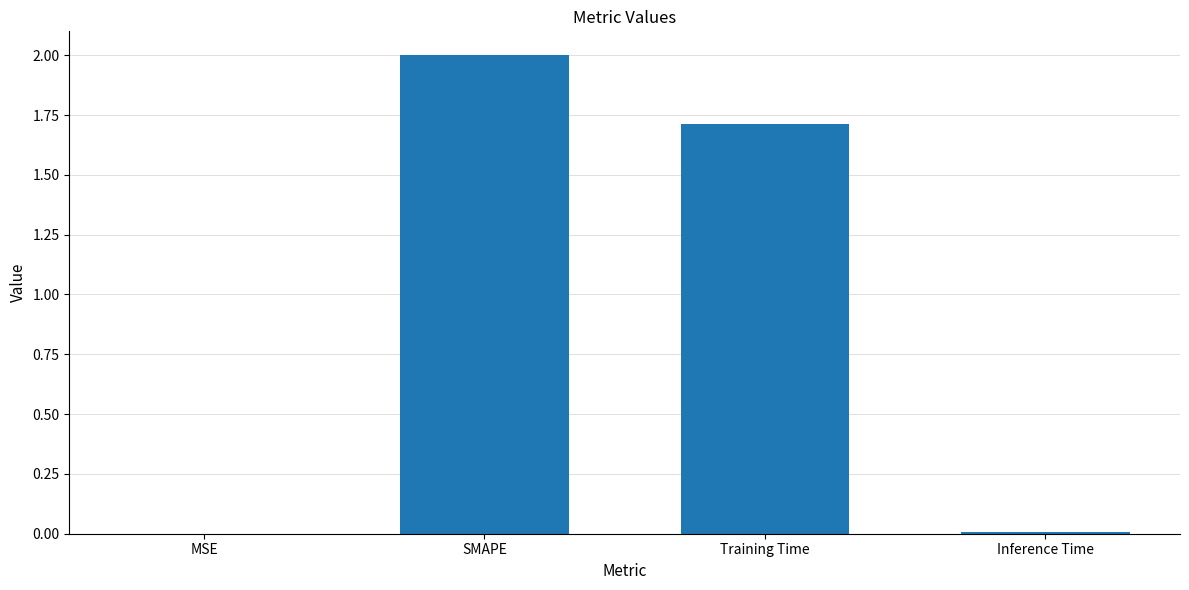

What is the sum of all values?

3.7